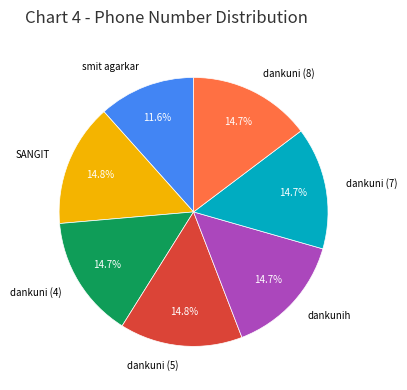

What is the total percentage of smit agarkar and dankuni (4)?

26.3%